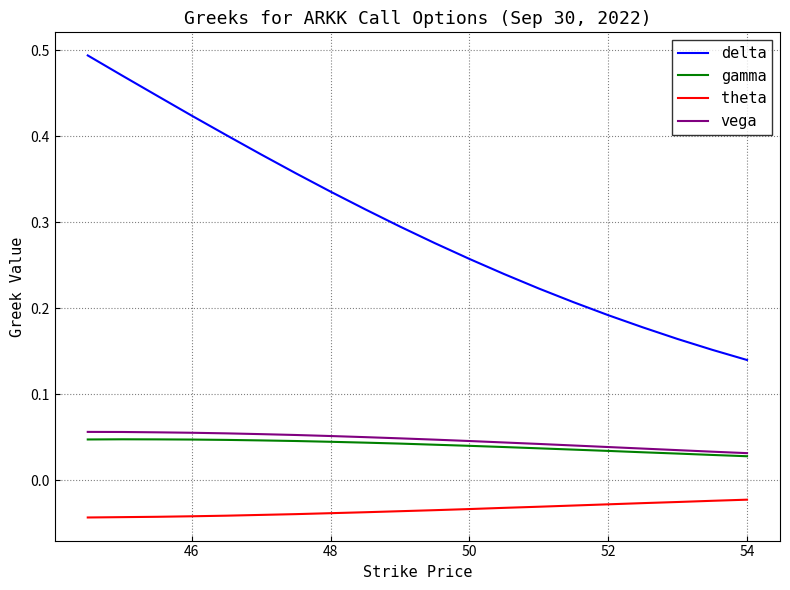

List the series in order of their peak value, highest first.

delta, vega, gamma, theta